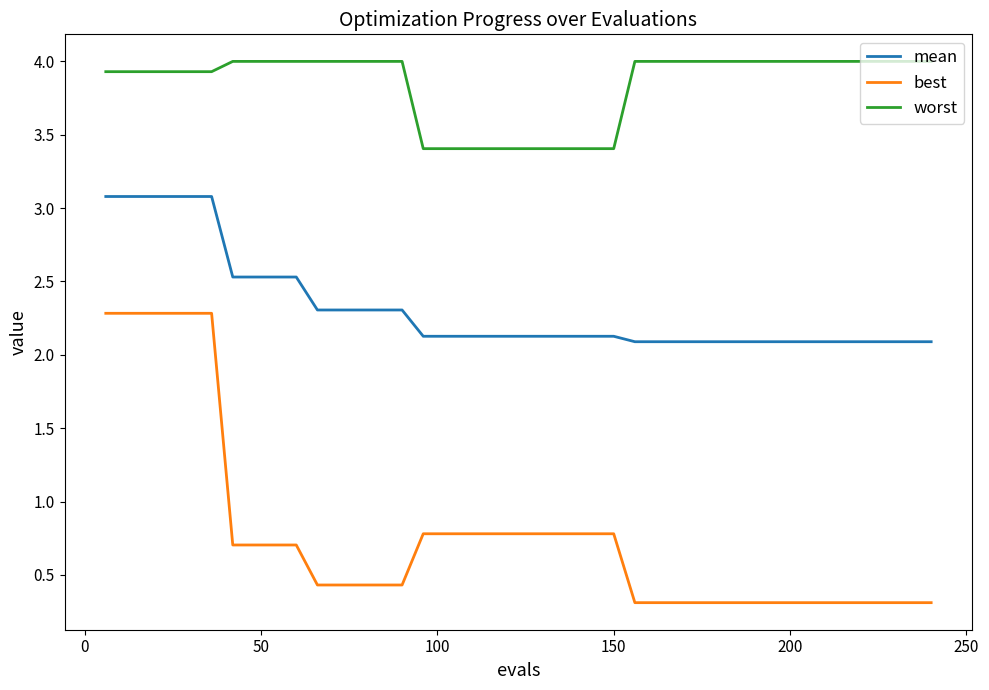

List the series in order of their peak value, lowest first.

best, mean, worst